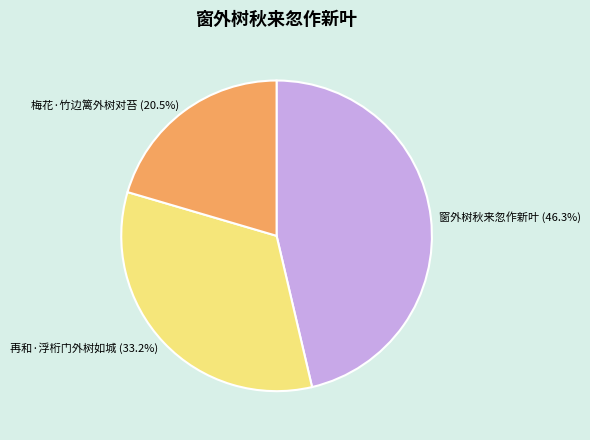

Rank the categories by value from lowest to highest.

梅花·竹边篱外树对苔, 再和·浮桁门外树如城, 窗外树秋来忽作新叶